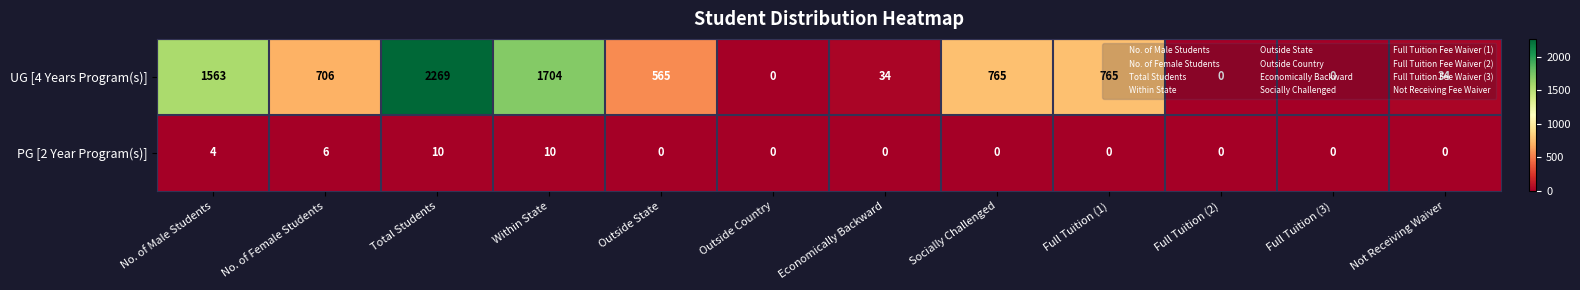

At which label is PG [2 Year Program(s)] closest to 5?

No. of Male Students